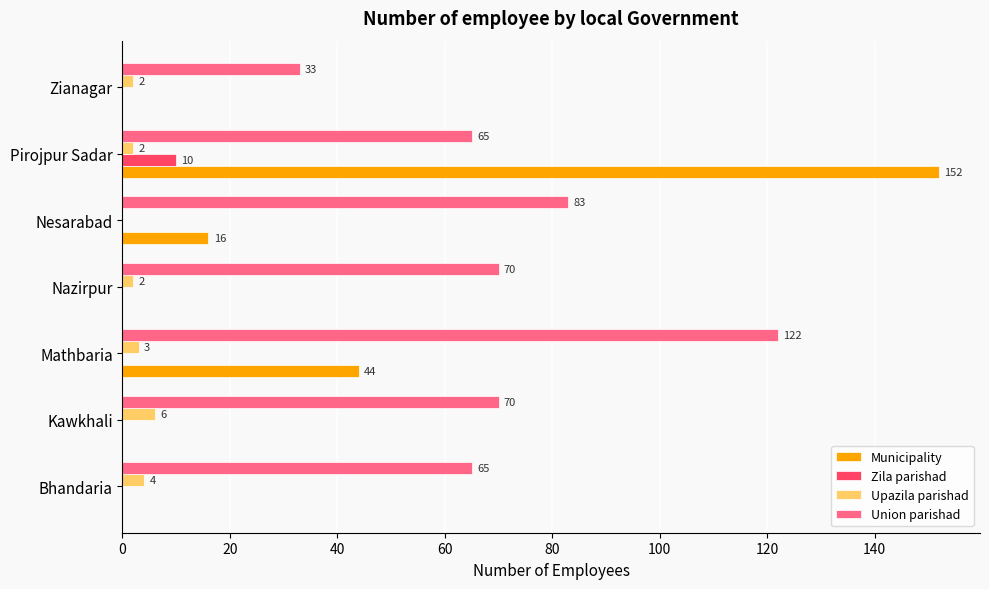

At which label is Municipality closest to 76?

Mathbaria